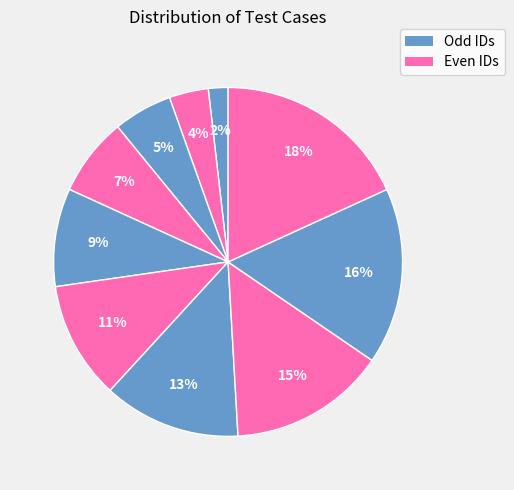

To the nearest percent, what is the difference between the largest and smallest slice percentages?

16%